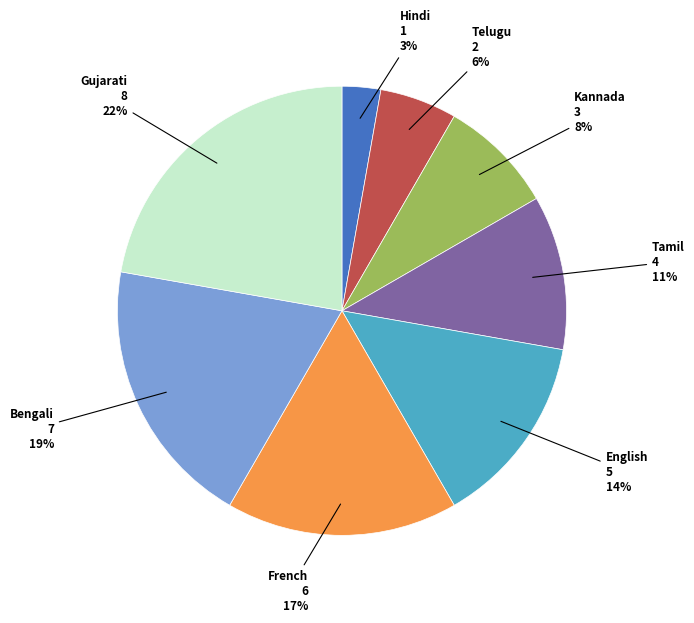

Rank the categories by value from highest to lowest.

Gujarati, Bengali, French, English, Tamil, Kannada, Telugu, Hindi